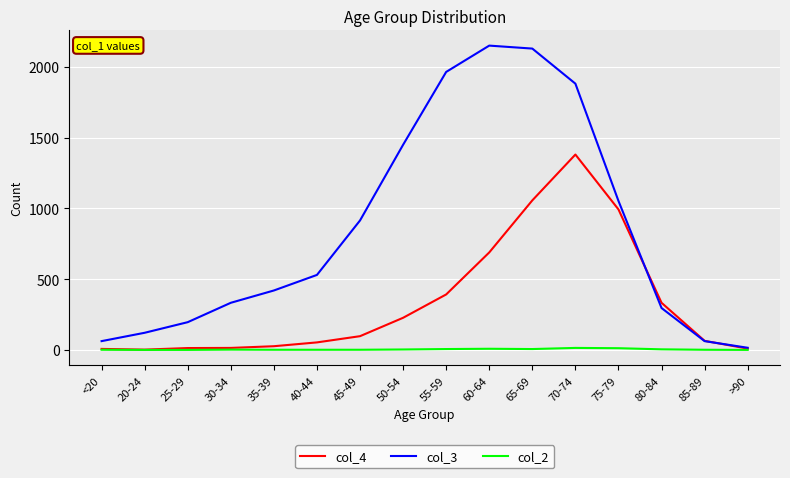

What is the maximum value shown in the chart?

2151